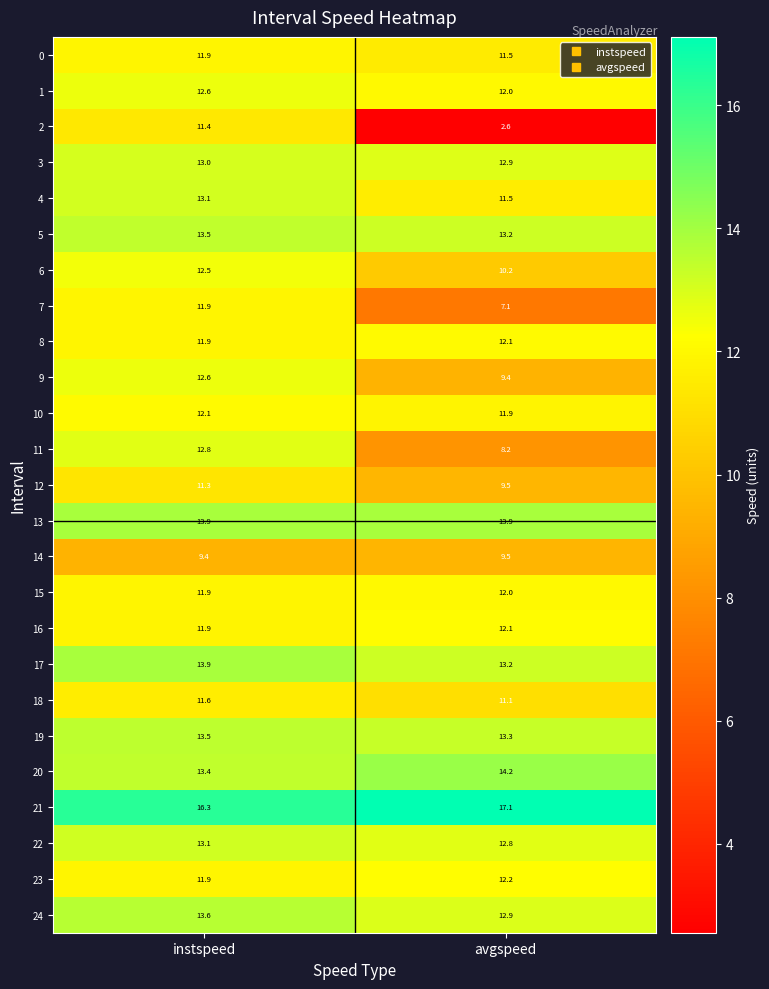

List the labels in order of 1 value, smallest first.

avgspeed, instspeed